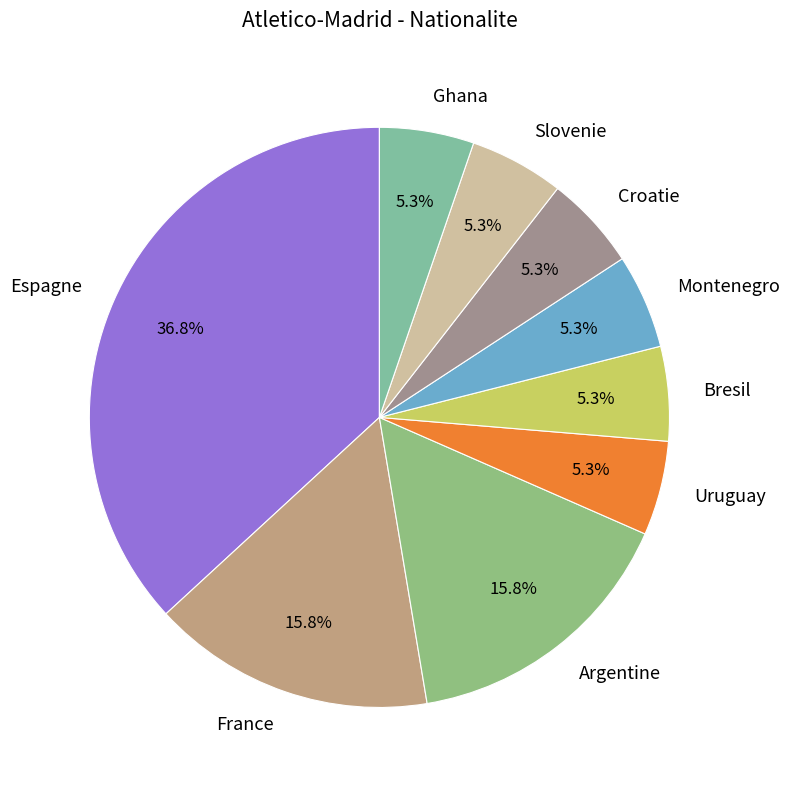

To the nearest percent, what is the average slice percentage?

11%